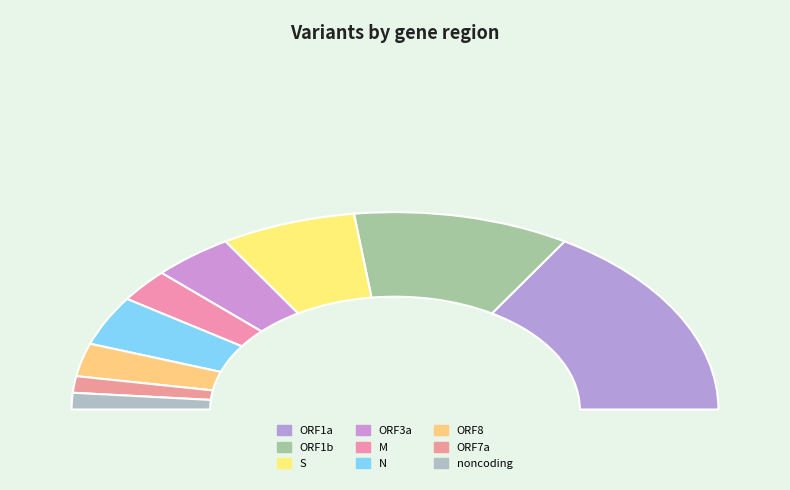

To the nearest percent, what percentage of the pie is N?

6%